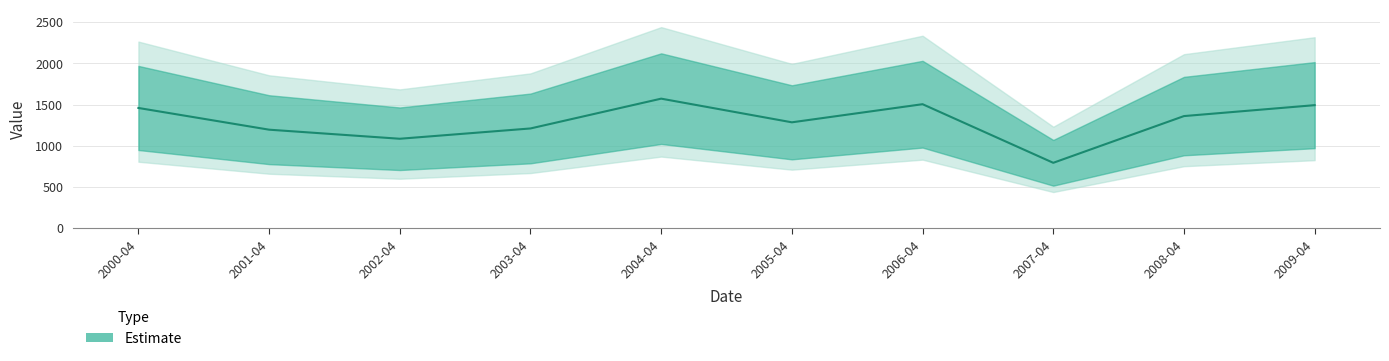

Is this an area chart (filled region under the line)?

No